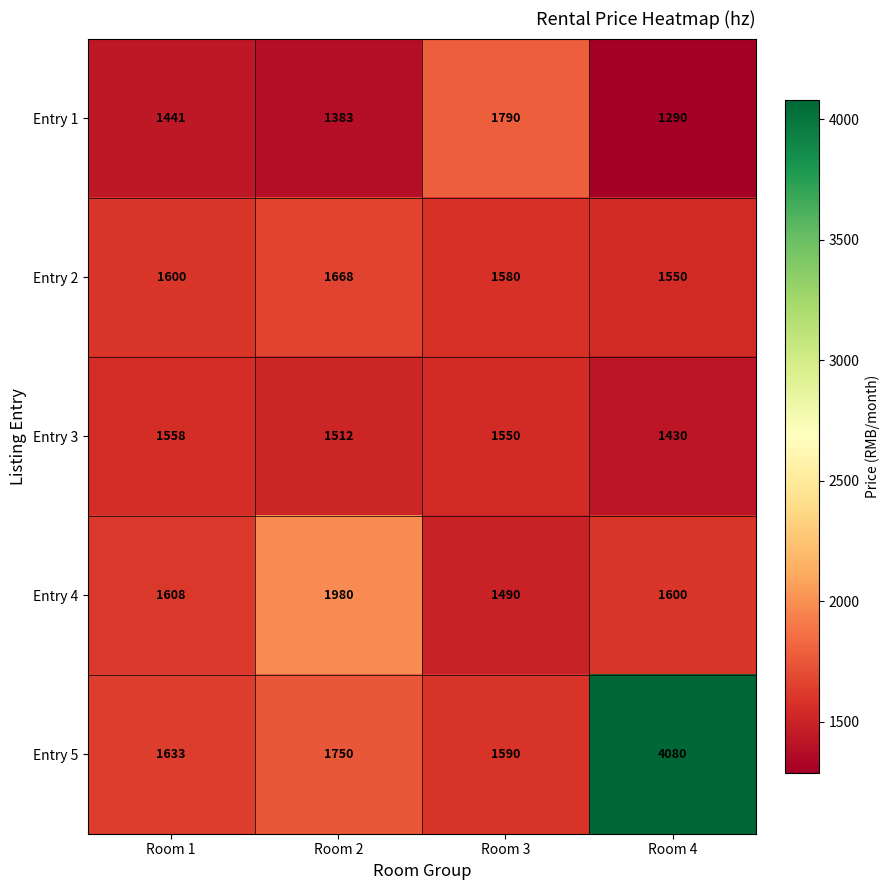

How many distinct data groups are displayed?

5